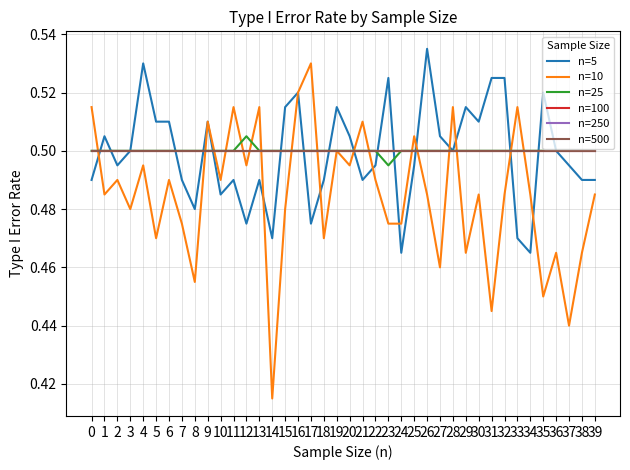

At which category is the sum across all series the highest?

16